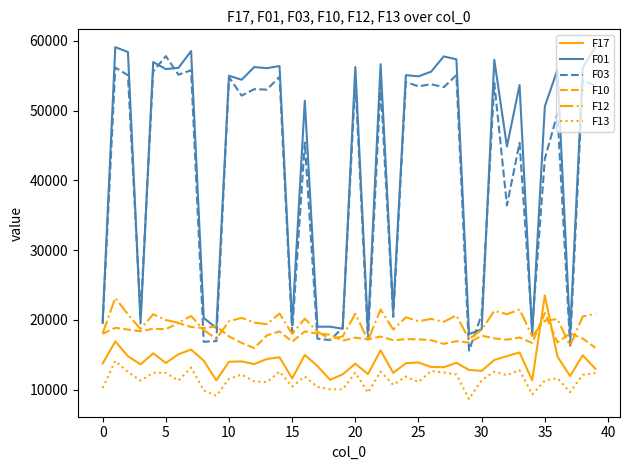

What is the minimum value shown in the chart?

8640.0